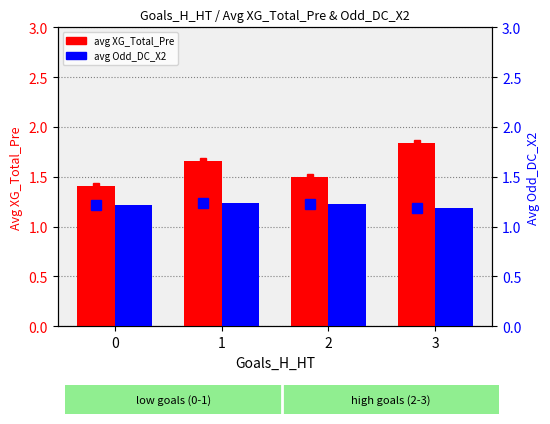

Rank the series at 1 from highest to lowest value.

avg XG_Total_Pre, avg Odd_DC_X2